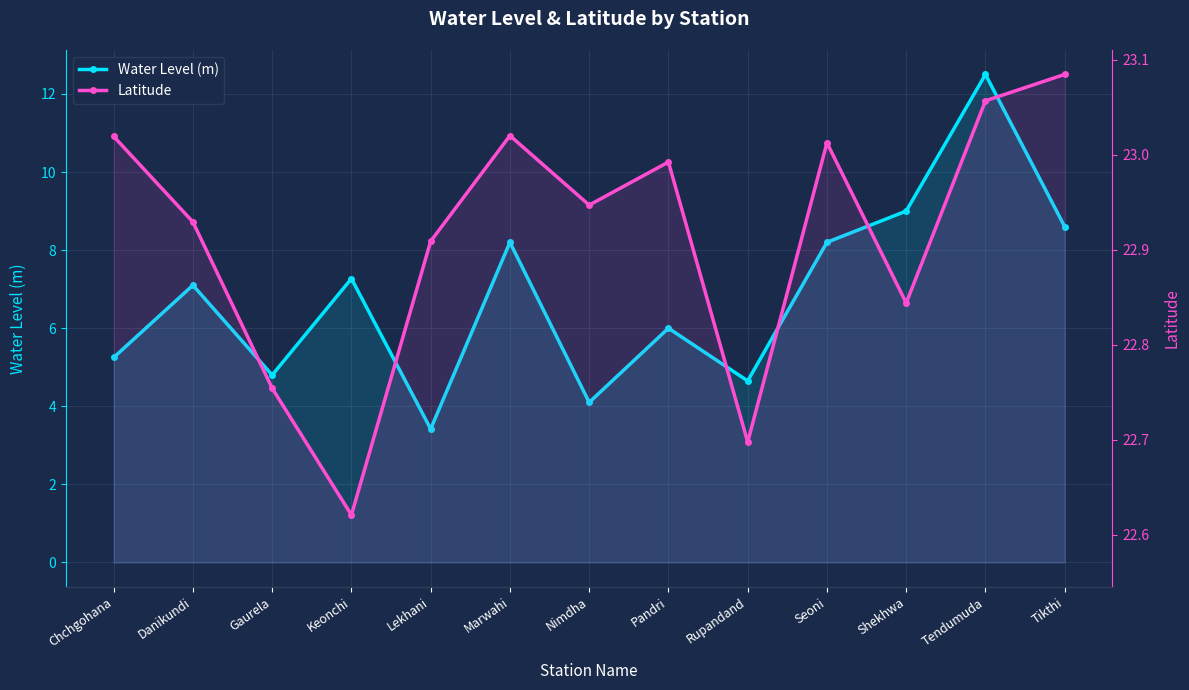

Which label corresponds to the largest value in the chart?

Tikthi